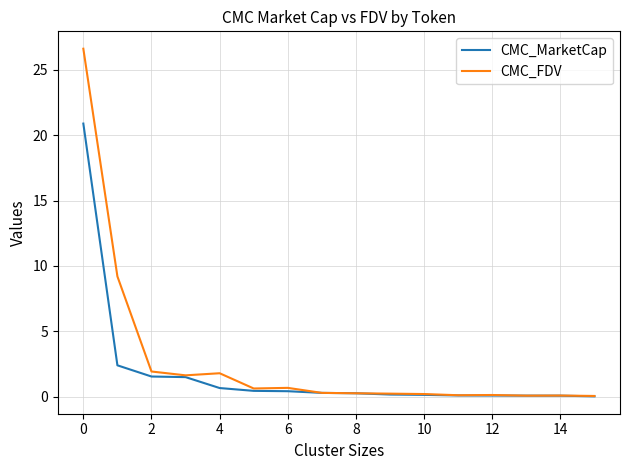

What is the maximum value shown in the chart?

26.6